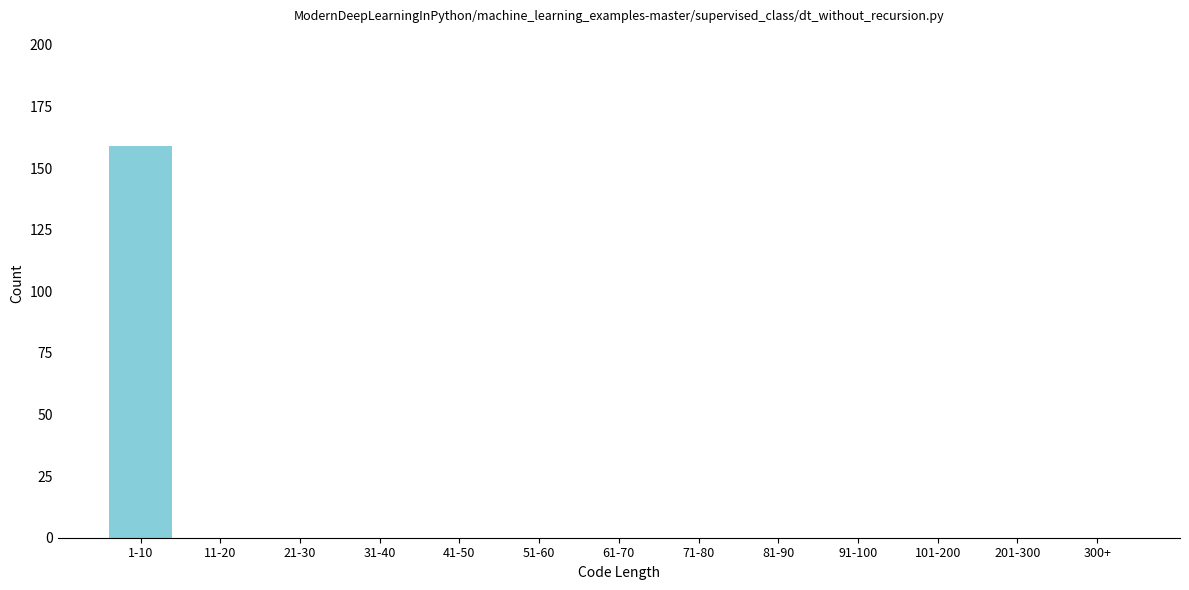

What is the sum of all values?

159